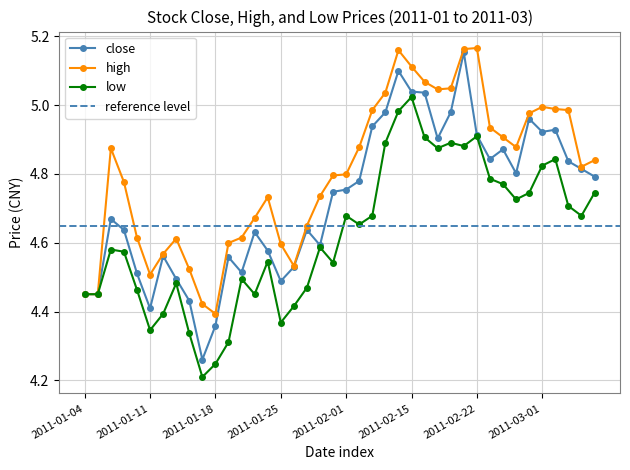

List the labels in order of close value, largest first.

2011-02-21, 2011-02-14, 2011-02-15, 2011-02-16, 2011-02-11, 2011-02-18, 2011-02-28, 2011-02-10, 2011-03-02, 2011-03-01, 2011-02-22, 2011-02-17, 2011-02-24, 2011-02-23, 2011-03-03, 2011-03-04, 2011-02-25, 2011-03-07, 2011-02-09, 2011-02-01, 2011-01-31, 2011-01-06, 2011-01-07, 2011-01-27, 2011-01-21, 2011-01-28, 2011-01-24, 2011-01-12, 2011-01-19, 2011-01-26, 2011-01-20, 2011-01-10, 2011-01-13, 2011-01-25, 2011-01-04, 2011-01-05, 2011-01-14, 2011-01-11, 2011-01-18, 2011-01-17